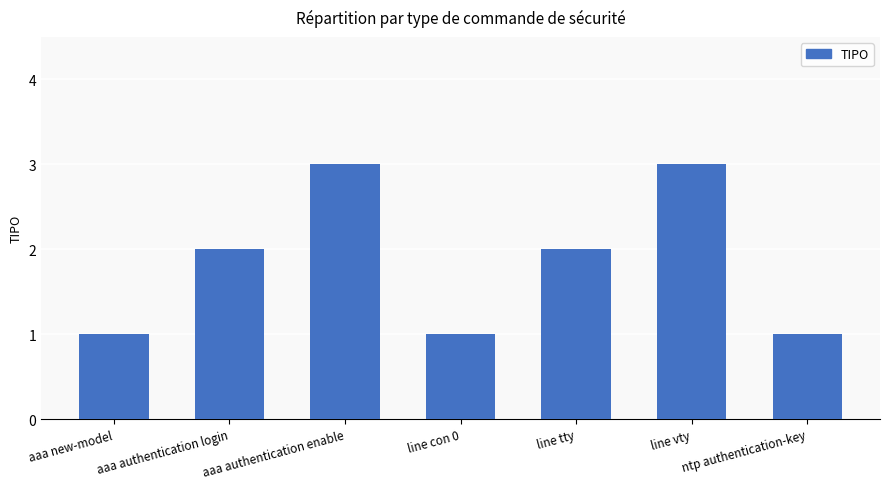

What is the label of the 1st bar from the left?

aaa new-model